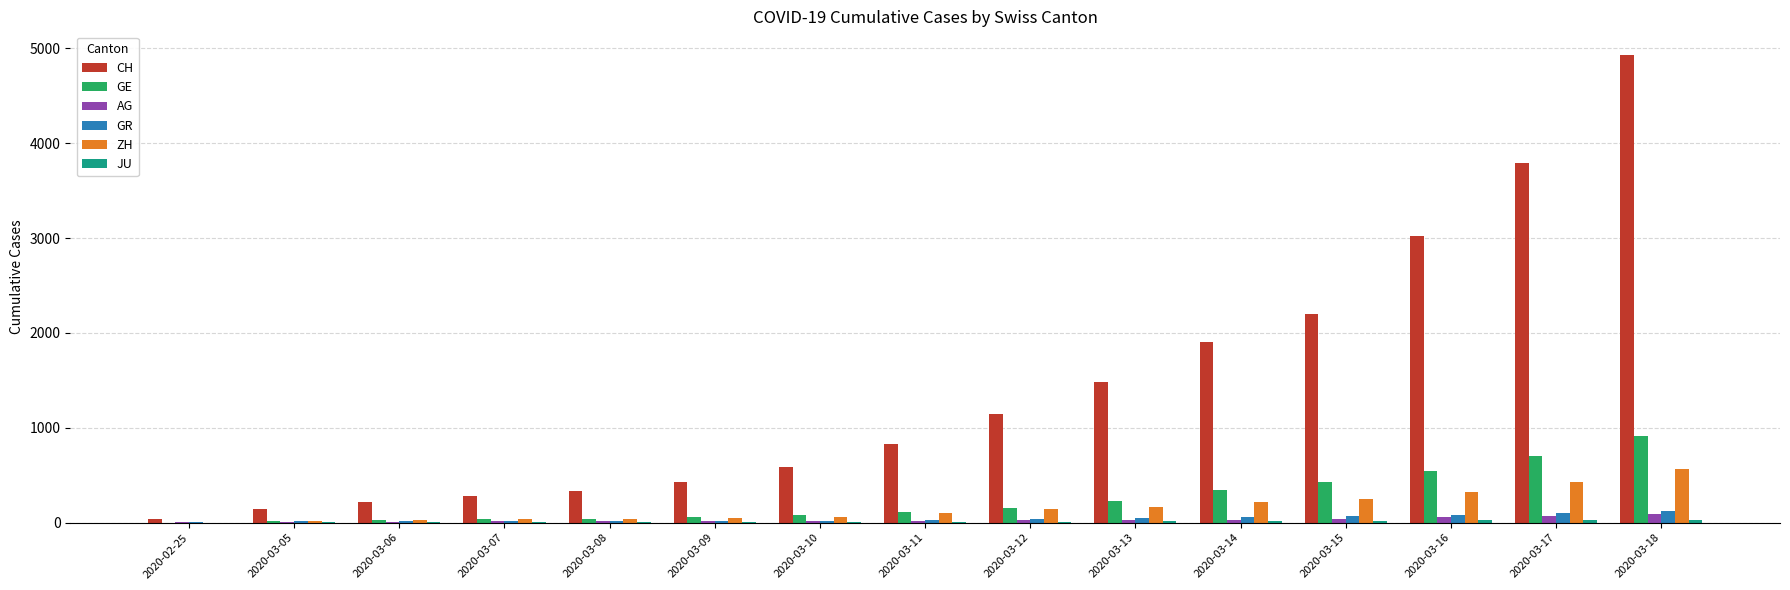

Is the value of CH at 2020-03-09 greater than the value of ZH at 2020-02-25?

Yes